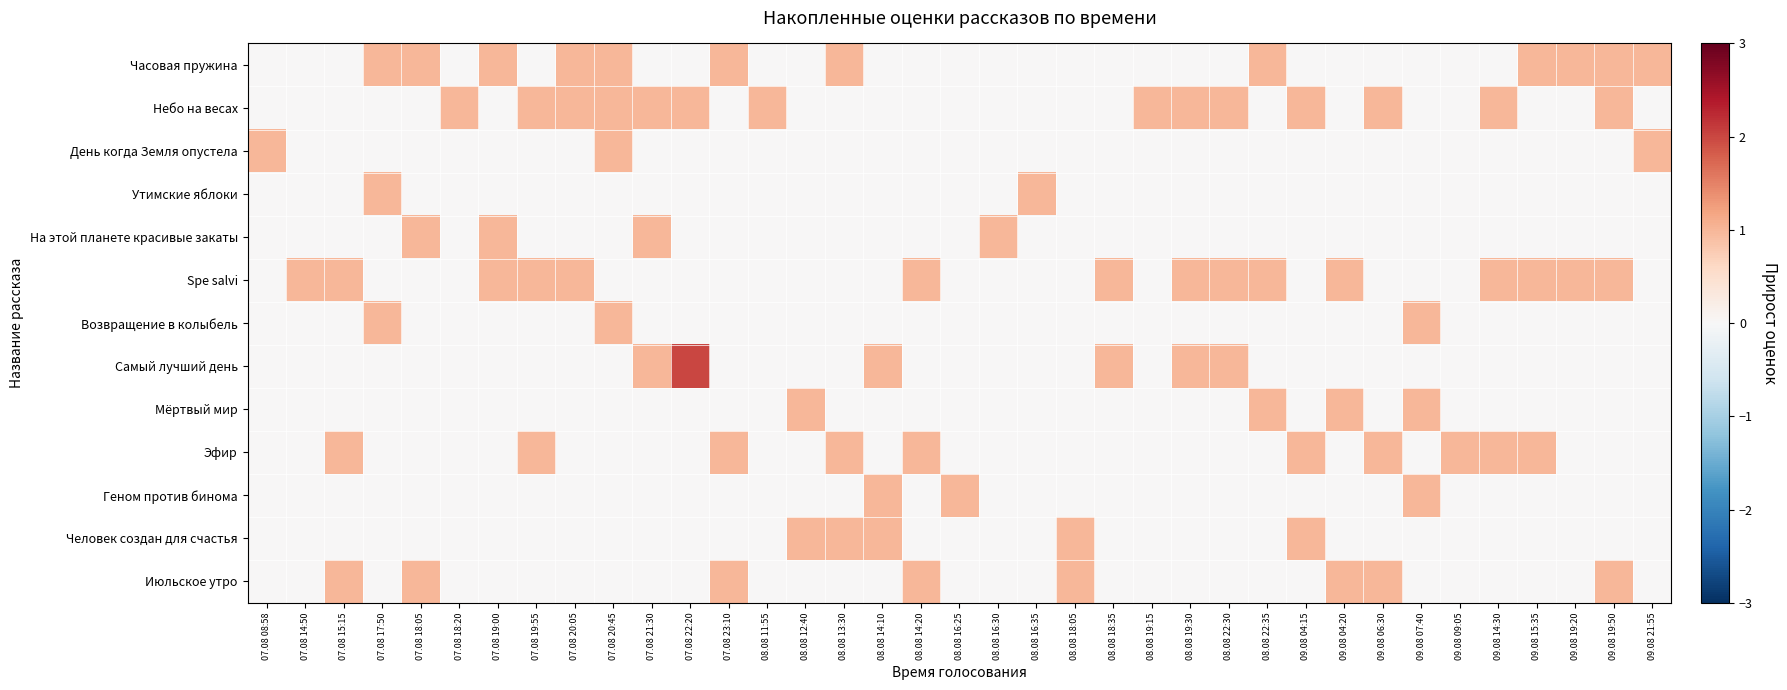

Reading left to right, list all the values displayed in this chart.

Часовая пружина: 07.08 08:58=0	07.08 14:50=0	07.08 15:15=0	07.08 17:50=1	07.08 18:05=1	07.08 18:20=0	07.08 19:00=1	07.08 19:55=0	07.08 20:05=1	07.08 20:45=1	07.08 21:30=0	07.08 22:20=0	07.08 23:10=1	08.08 11:55=0	08.08 12:40=0	08.08 13:30=1	08.08 14:10=0	08.08 14:20=0	08.08 16:25=0	08.08 16:30=0	08.08 16:35=0	08.08 18:05=0	08.08 18:35=0	08.08 19:15=0	08.08 19:30=0	08.08 22:30=0	08.08 22:35=1	09.08 04:15=0	09.08 04:20=0	09.08 06:30=0	09.08 07:40=0	09.08 09:05=0	09.08 14:30=0	09.08 15:35=1	09.08 19:20=1	09.08 19:50=1	09.08 21:55=1
Небо на весах: 07.08 08:58=0	07.08 14:50=0	07.08 15:15=0	07.08 17:50=0	07.08 18:05=0	07.08 18:20=1	07.08 19:00=0	07.08 19:55=1	07.08 20:05=1	07.08 20:45=1	07.08 21:30=1	07.08 22:20=1	07.08 23:10=0	08.08 11:55=1	08.08 12:40=0	08.08 13:30=0	08.08 14:10=0	08.08 14:20=0	08.08 16:25=0	08.08 16:30=0	08.08 16:35=0	08.08 18:05=0	08.08 18:35=0	08.08 19:15=1	08.08 19:30=1	08.08 22:30=1	08.08 22:35=0	09.08 04:15=1	09.08 04:20=0	09.08 06:30=1	09.08 07:40=0	09.08 09:05=0	09.08 14:30=1	09.08 15:35=0	09.08 19:20=0	09.08 19:50=1	09.08 21:55=0
День когда Земля опустела: 07.08 08:58=1	07.08 14:50=0	07.08 15:15=0	07.08 17:50=0	07.08 18:05=0	07.08 18:20=0	07.08 19:00=0	07.08 19:55=0	07.08 20:05=0	07.08 20:45=1	07.08 21:30=0	07.08 22:20=0	07.08 23:10=0	08.08 11:55=0	08.08 12:40=0	08.08 13:30=0	08.08 14:10=0	08.08 14:20=0	08.08 16:25=0	08.08 16:30=0	08.08 16:35=0	08.08 18:05=0	08.08 18:35=0	08.08 19:15=0	08.08 19:30=0	08.08 22:30=0	08.08 22:35=0	09.08 04:15=0	09.08 04:20=0	09.08 06:30=0	09.08 07:40=0	09.08 09:05=0	09.08 14:30=0	09.08 15:35=0	09.08 19:20=0	09.08 19:50=0	09.08 21:55=1
Утимские яблоки: 07.08 08:58=0	07.08 14:50=0	07.08 15:15=0	07.08 17:50=1	07.08 18:05=0	07.08 18:20=0	07.08 19:00=0	07.08 19:55=0	07.08 20:05=0	07.08 20:45=0	07.08 21:30=0	07.08 22:20=0	07.08 23:10=0	08.08 11:55=0	08.08 12:40=0	08.08 13:30=0	08.08 14:10=0	08.08 14:20=0	08.08 16:25=0	08.08 16:30=0	08.08 16:35=1	08.08 18:05=0	08.08 18:35=0	08.08 19:15=0	08.08 19:30=0	08.08 22:30=0	08.08 22:35=0	09.08 04:15=0	09.08 04:20=0	09.08 06:30=0	09.08 07:40=0	09.08 09:05=0	09.08 14:30=0	09.08 15:35=0	09.08 19:20=0	09.08 19:50=0	09.08 21:55=0
На этой планете красивые закаты: 07.08 08:58=0	07.08 14:50=0	07.08 15:15=0	07.08 17:50=0	07.08 18:05=1	07.08 18:20=0	07.08 19:00=1	07.08 19:55=0	07.08 20:05=0	07.08 20:45=0	07.08 21:30=1	07.08 22:20=0	07.08 23:10=0	08.08 11:55=0	08.08 12:40=0	08.08 13:30=0	08.08 14:10=0	08.08 14:20=0	08.08 16:25=0	08.08 16:30=1	08.08 16:35=0	08.08 18:05=0	08.08 18:35=0	08.08 19:15=0	08.08 19:30=0	08.08 22:30=0	08.08 22:35=0	09.08 04:15=0	09.08 04:20=0	09.08 06:30=0	09.08 07:40=0	09.08 09:05=0	09.08 14:30=0	09.08 15:35=0	09.08 19:20=0	09.08 19:50=0	09.08 21:55=0
Spe salvi: 07.08 08:58=0	07.08 14:50=1	07.08 15:15=1	07.08 17:50=0	07.08 18:05=0	07.08 18:20=0	07.08 19:00=1	07.08 19:55=1	07.08 20:05=1	07.08 20:45=0	07.08 21:30=0	07.08 22:20=0	07.08 23:10=0	08.08 11:55=0	08.08 12:40=0	08.08 13:30=0	08.08 14:10=0	08.08 14:20=1	08.08 16:25=0	08.08 16:30=0	08.08 16:35=0	08.08 18:05=0	08.08 18:35=1	08.08 19:15=0	08.08 19:30=1	08.08 22:30=1	08.08 22:35=1	09.08 04:15=0	09.08 04:20=1	09.08 06:30=0	09.08 07:40=0	09.08 09:05=0	09.08 14:30=1	09.08 15:35=1	09.08 19:20=1	09.08 19:50=1	09.08 21:55=0
Возвращение в колыбель: 07.08 08:58=0	07.08 14:50=0	07.08 15:15=0	07.08 17:50=1	07.08 18:05=0	07.08 18:20=0	07.08 19:00=0	07.08 19:55=0	07.08 20:05=0	07.08 20:45=1	07.08 21:30=0	07.08 22:20=0	07.08 23:10=0	08.08 11:55=0	08.08 12:40=0	08.08 13:30=0	08.08 14:10=0	08.08 14:20=0	08.08 16:25=0	08.08 16:30=0	08.08 16:35=0	08.08 18:05=0	08.08 18:35=0	08.08 19:15=0	08.08 19:30=0	08.08 22:30=0	08.08 22:35=0	09.08 04:15=0	09.08 04:20=0	09.08 06:30=0	09.08 07:40=1	09.08 09:05=0	09.08 14:30=0	09.08 15:35=0	09.08 19:20=0	09.08 19:50=0	09.08 21:55=0
Самый лучший день: 07.08 08:58=0	07.08 14:50=0	07.08 15:15=0	07.08 17:50=0	07.08 18:05=0	07.08 18:20=0	07.08 19:00=0	07.08 19:55=0	07.08 20:05=0	07.08 20:45=0	07.08 21:30=1	07.08 22:20=2	07.08 23:10=0	08.08 11:55=0	08.08 12:40=0	08.08 13:30=0	08.08 14:10=1	08.08 14:20=0	08.08 16:25=0	08.08 16:30=0	08.08 16:35=0	08.08 18:05=0	08.08 18:35=1	08.08 19:15=0	08.08 19:30=1	08.08 22:30=1	08.08 22:35=0	09.08 04:15=0	09.08 04:20=0	09.08 06:30=0	09.08 07:40=0	09.08 09:05=0	09.08 14:30=0	09.08 15:35=0	09.08 19:20=0	09.08 19:50=0	09.08 21:55=0
Мёртвый мир: 07.08 08:58=0	07.08 14:50=0	07.08 15:15=0	07.08 17:50=0	07.08 18:05=0	07.08 18:20=0	07.08 19:00=0	07.08 19:55=0	07.08 20:05=0	07.08 20:45=0	07.08 21:30=0	07.08 22:20=0	07.08 23:10=0	08.08 11:55=0	08.08 12:40=1	08.08 13:30=0	08.08 14:10=0	08.08 14:20=0	08.08 16:25=0	08.08 16:30=0	08.08 16:35=0	08.08 18:05=0	08.08 18:35=0	08.08 19:15=0	08.08 19:30=0	08.08 22:30=0	08.08 22:35=1	09.08 04:15=0	09.08 04:20=1	09.08 06:30=0	09.08 07:40=1	09.08 09:05=0	09.08 14:30=0	09.08 15:35=0	09.08 19:20=0	09.08 19:50=0	09.08 21:55=0
Эфир: 07.08 08:58=0	07.08 14:50=0	07.08 15:15=1	07.08 17:50=0	07.08 18:05=0	07.08 18:20=0	07.08 19:00=0	07.08 19:55=1	07.08 20:05=0	07.08 20:45=0	07.08 21:30=0	07.08 22:20=0	07.08 23:10=1	08.08 11:55=0	08.08 12:40=0	08.08 13:30=1	08.08 14:10=0	08.08 14:20=1	08.08 16:25=0	08.08 16:30=0	08.08 16:35=0	08.08 18:05=0	08.08 18:35=0	08.08 19:15=0	08.08 19:30=0	08.08 22:30=0	08.08 22:35=0	09.08 04:15=1	09.08 04:20=0	09.08 06:30=1	09.08 07:40=0	09.08 09:05=1	09.08 14:30=1	09.08 15:35=1	09.08 19:20=0	09.08 19:50=0	09.08 21:55=0
Геном против бинома: 07.08 08:58=0	07.08 14:50=0	07.08 15:15=0	07.08 17:50=0	07.08 18:05=0	07.08 18:20=0	07.08 19:00=0	07.08 19:55=0	07.08 20:05=0	07.08 20:45=0	07.08 21:30=0	07.08 22:20=0	07.08 23:10=0	08.08 11:55=0	08.08 12:40=0	08.08 13:30=0	08.08 14:10=1	08.08 14:20=0	08.08 16:25=1	08.08 16:30=0	08.08 16:35=0	08.08 18:05=0	08.08 18:35=0	08.08 19:15=0	08.08 19:30=0	08.08 22:30=0	08.08 22:35=0	09.08 04:15=0	09.08 04:20=0	09.08 06:30=0	09.08 07:40=1	09.08 09:05=0	09.08 14:30=0	09.08 15:35=0	09.08 19:20=0	09.08 19:50=0	09.08 21:55=0
Человек создан для счастья: 07.08 08:58=0	07.08 14:50=0	07.08 15:15=0	07.08 17:50=0	07.08 18:05=0	07.08 18:20=0	07.08 19:00=0	07.08 19:55=0	07.08 20:05=0	07.08 20:45=0	07.08 21:30=0	07.08 22:20=0	07.08 23:10=0	08.08 11:55=0	08.08 12:40=1	08.08 13:30=1	08.08 14:10=1	08.08 14:20=0	08.08 16:25=0	08.08 16:30=0	08.08 16:35=0	08.08 18:05=1	08.08 18:35=0	08.08 19:15=0	08.08 19:30=0	08.08 22:30=0	08.08 22:35=0	09.08 04:15=1	09.08 04:20=0	09.08 06:30=0	09.08 07:40=0	09.08 09:05=0	09.08 14:30=0	09.08 15:35=0	09.08 19:20=0	09.08 19:50=0	09.08 21:55=0
Июльское утро: 07.08 08:58=0	07.08 14:50=0	07.08 15:15=1	07.08 17:50=0	07.08 18:05=1	07.08 18:20=0	07.08 19:00=0	07.08 19:55=0	07.08 20:05=0	07.08 20:45=0	07.08 21:30=0	07.08 22:20=0	07.08 23:10=1	08.08 11:55=0	08.08 12:40=0	08.08 13:30=0	08.08 14:10=0	08.08 14:20=1	08.08 16:25=0	08.08 16:30=0	08.08 16:35=0	08.08 18:05=1	08.08 18:35=0	08.08 19:15=0	08.08 19:30=0	08.08 22:30=0	08.08 22:35=0	09.08 04:15=0	09.08 04:20=1	09.08 06:30=1	09.08 07:40=0	09.08 09:05=0	09.08 14:30=0	09.08 15:35=0	09.08 19:20=0	09.08 19:50=1	09.08 21:55=0